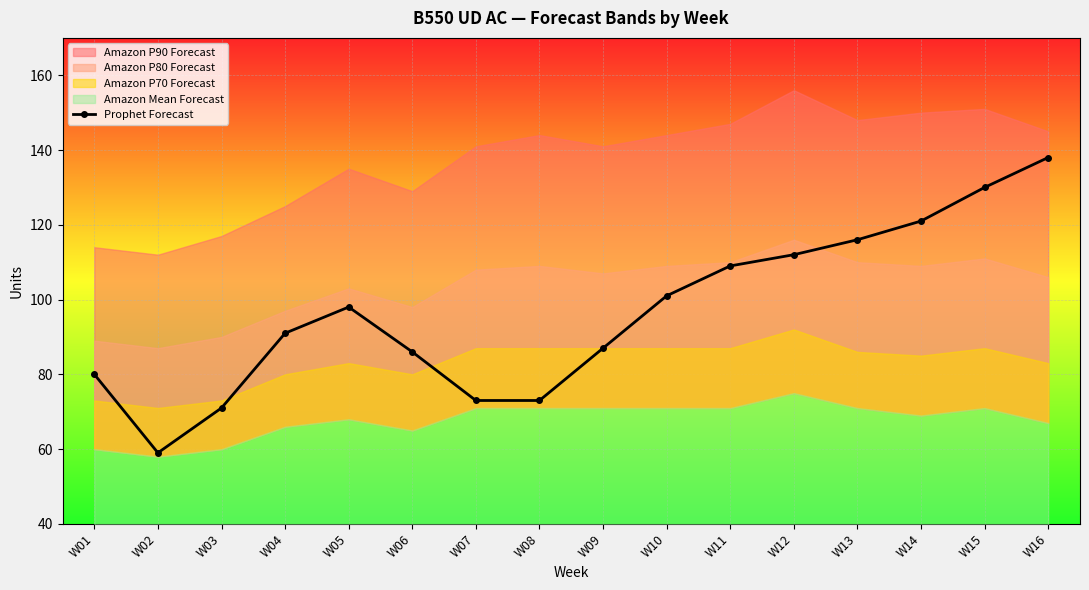

What is the approximate value at W07?

73